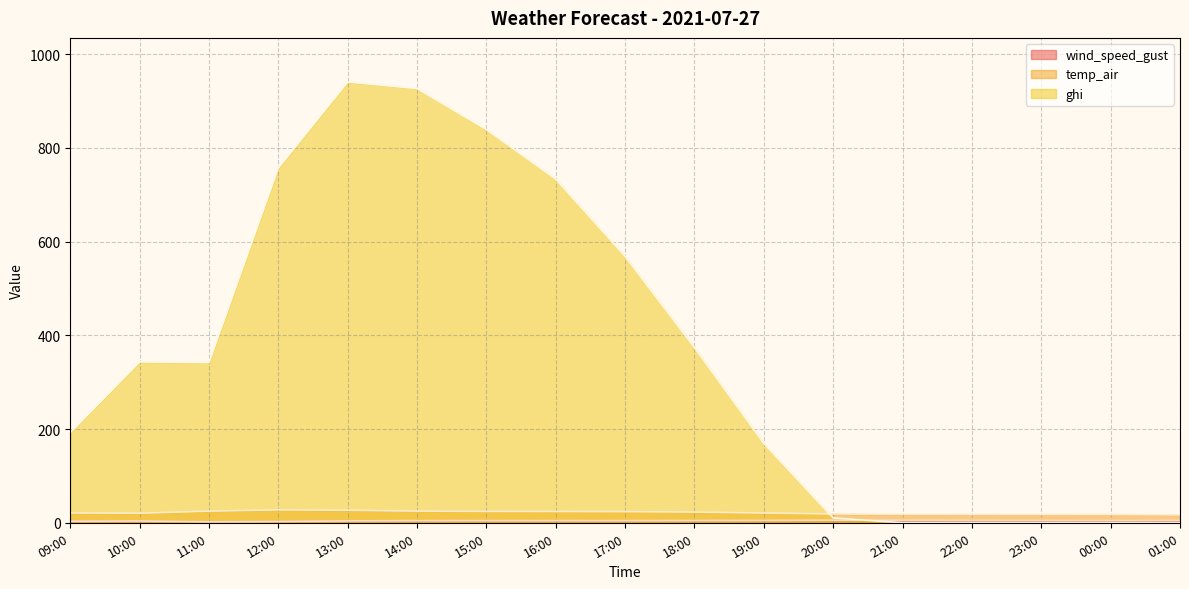

Does the chart have visible grid lines?

Yes